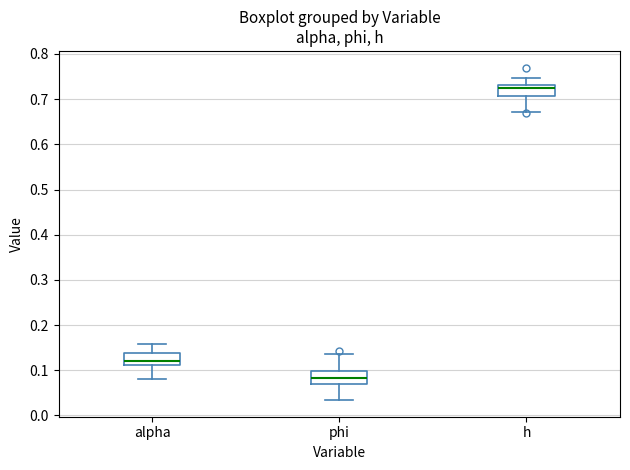

Reading left to right, transcribe this box plot: for each box, give where its median line is, the range the box spans, and where its two whiskers end, as read against the y-axis. The values are not printed on the chart, so give them approximately, as read against the axis.

alpha: median 0.12, box 0.11 to 0.14, whiskers 0.08 to 0.16
phi: median 0.08, box 0.07 to 0.10, whiskers 0.03 to 0.14
h: median 0.72, box 0.71 to 0.73, whiskers 0.67 to 0.75